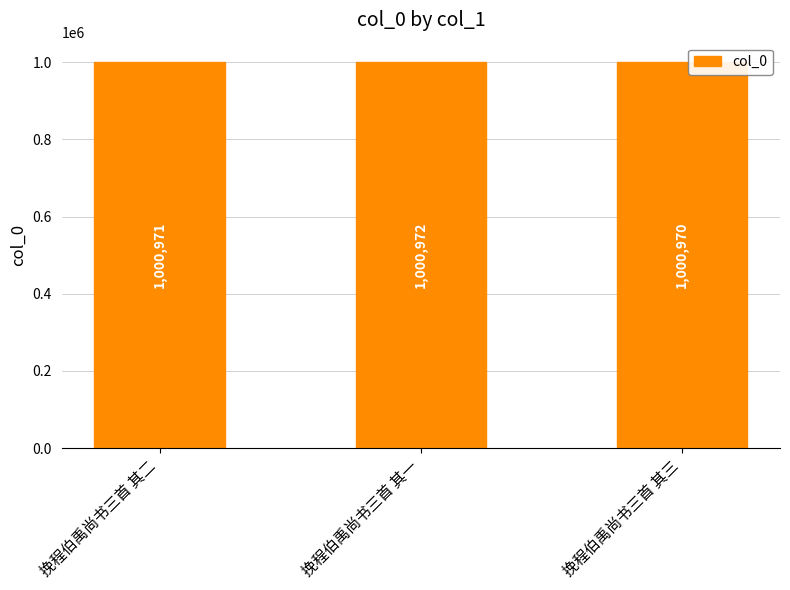

Reading left to right, list all the values displayed in this chart.

挽程伯禹尚书三首 其二=1000971	挽程伯禹尚书三首 其一=1000972	挽程伯禹尚书三首 其三=1000970